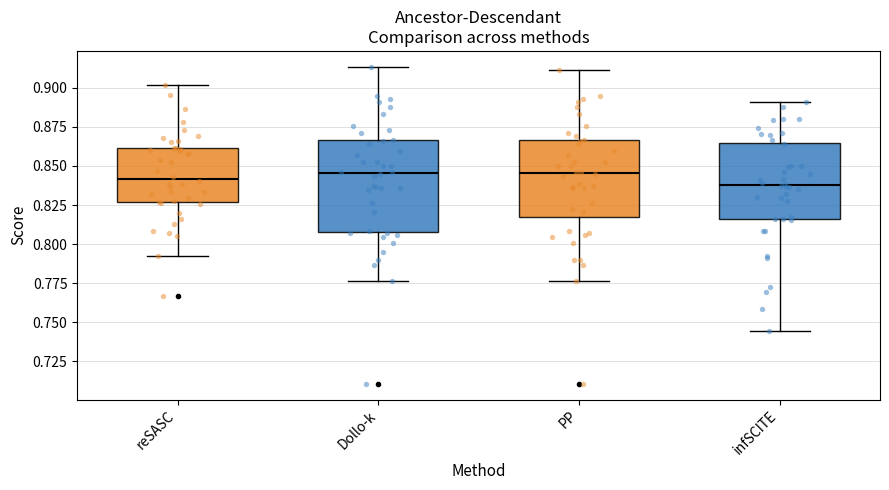

Where does the upper whisker of the box for reSASC end on the y-axis? The values are not printed on the chart, so give them approximately, as read against the axis.

0.900